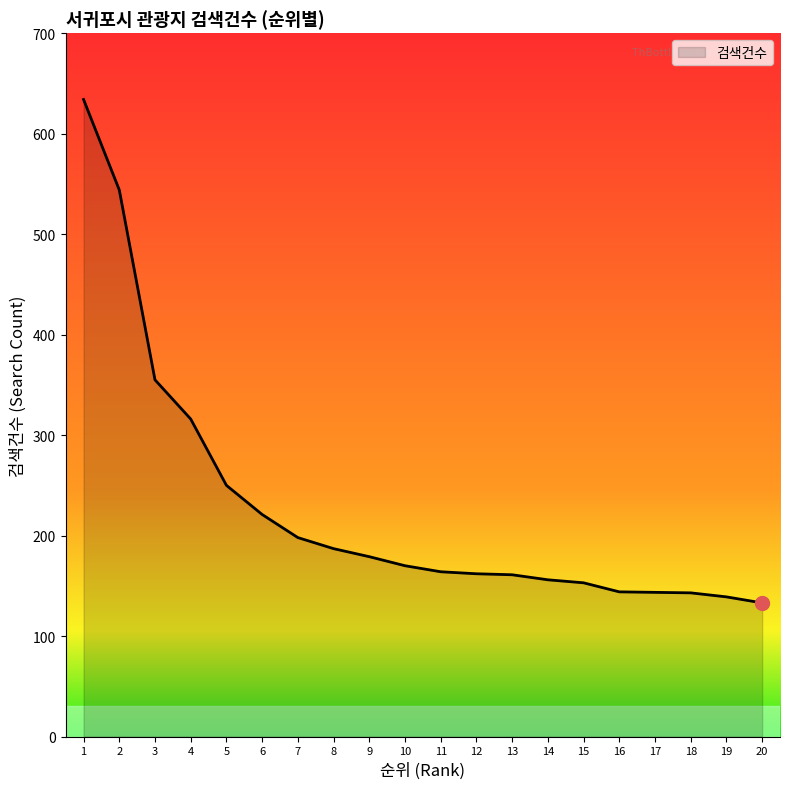

Does the chart have visible grid lines?

No